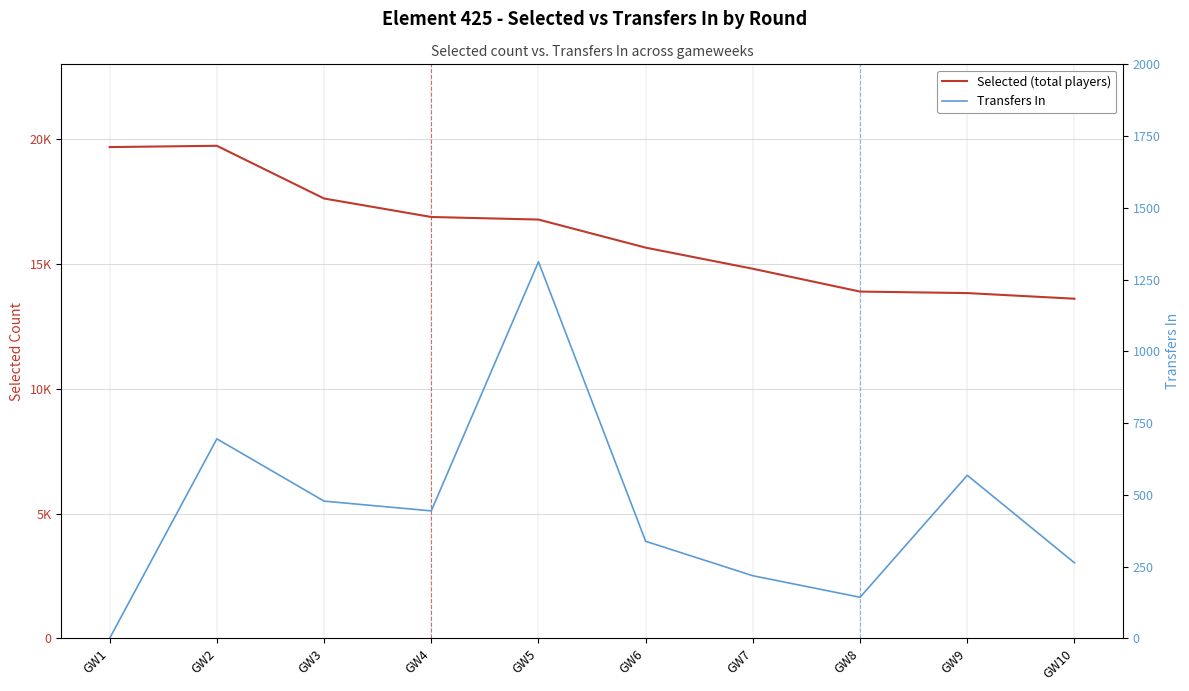

At which label does Selected (total players) first exceed 16780?

GW1